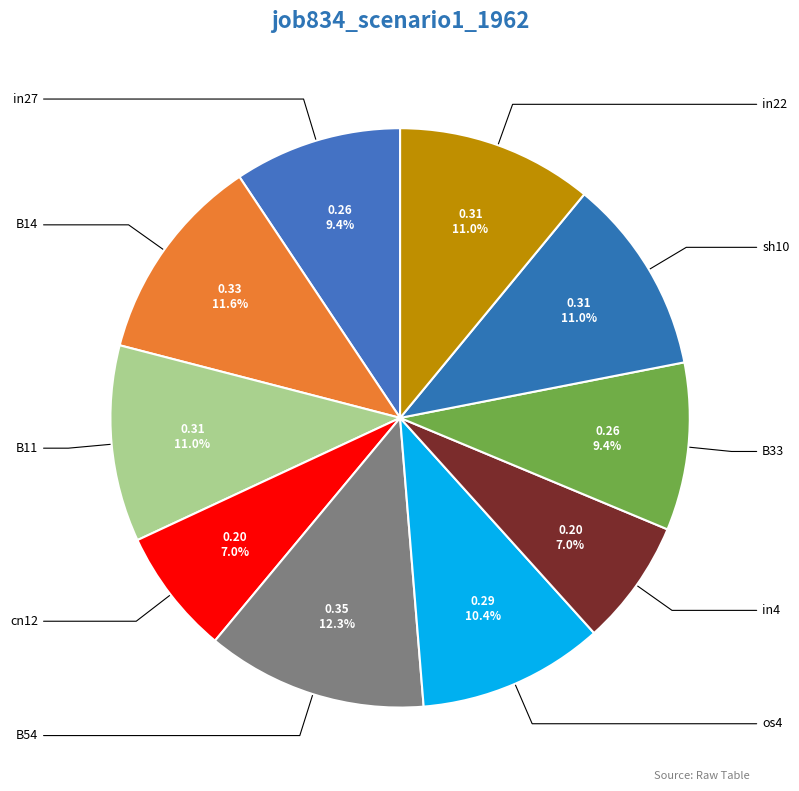

How many segments does this pie chart have?

10